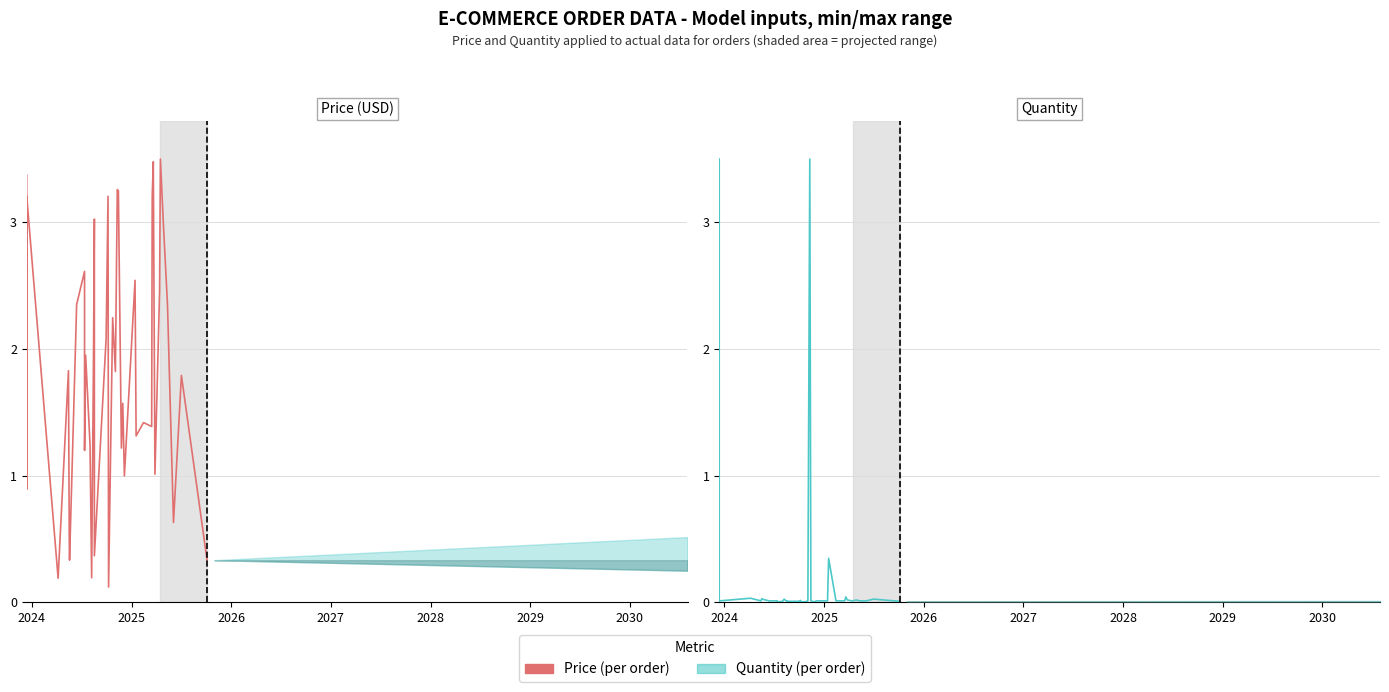

Is the value of Quantity (per order) at 35 greater than the value of Price (per order) at 23?

No